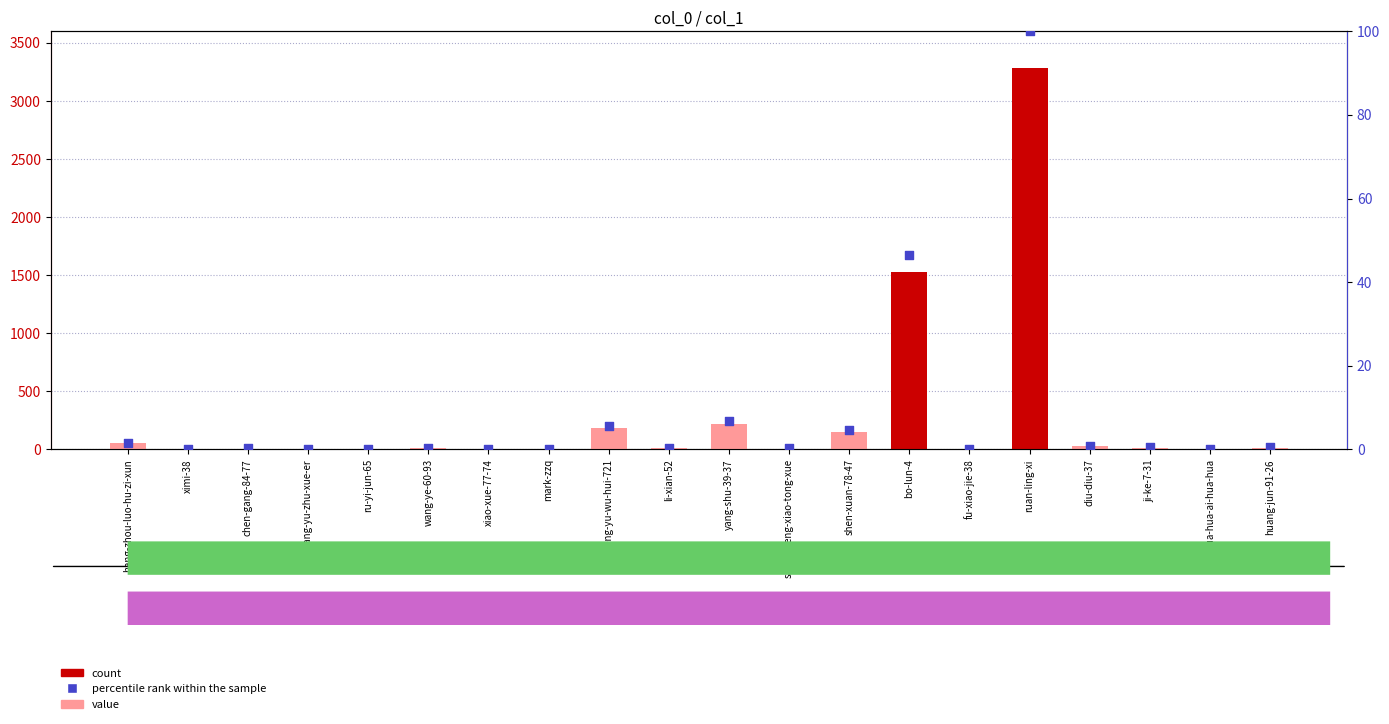

At which category is the sum across all series the highest?

ruan-ling-xi